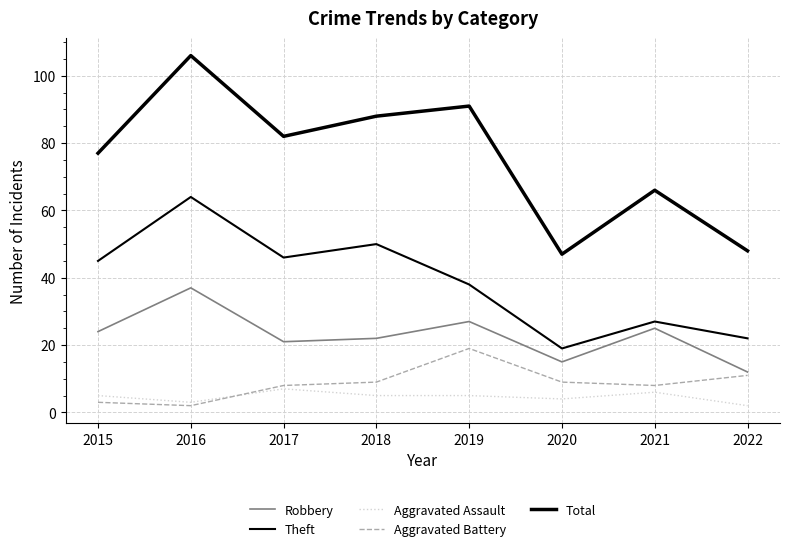

Does the chart display data point markers on the line(s)?

No